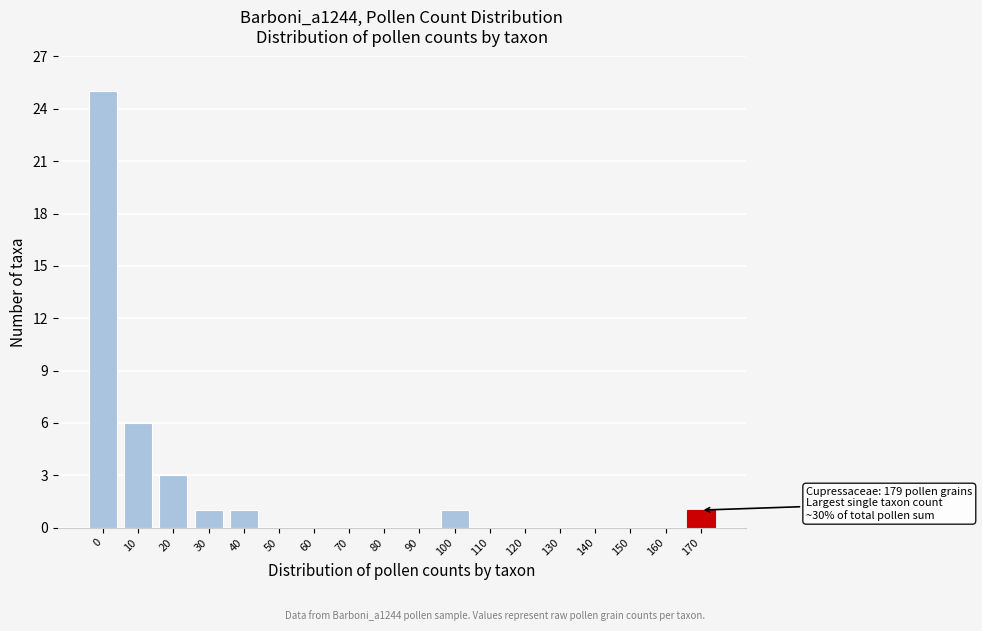

Reading left to right, what are all the values shown in this chart?

0=25	10=6	20=3	30=1	40=1	50=0	60=0	70=0	80=0	90=0	100=1	110=0	120=0	130=0	140=0	150=0	160=0	170=1